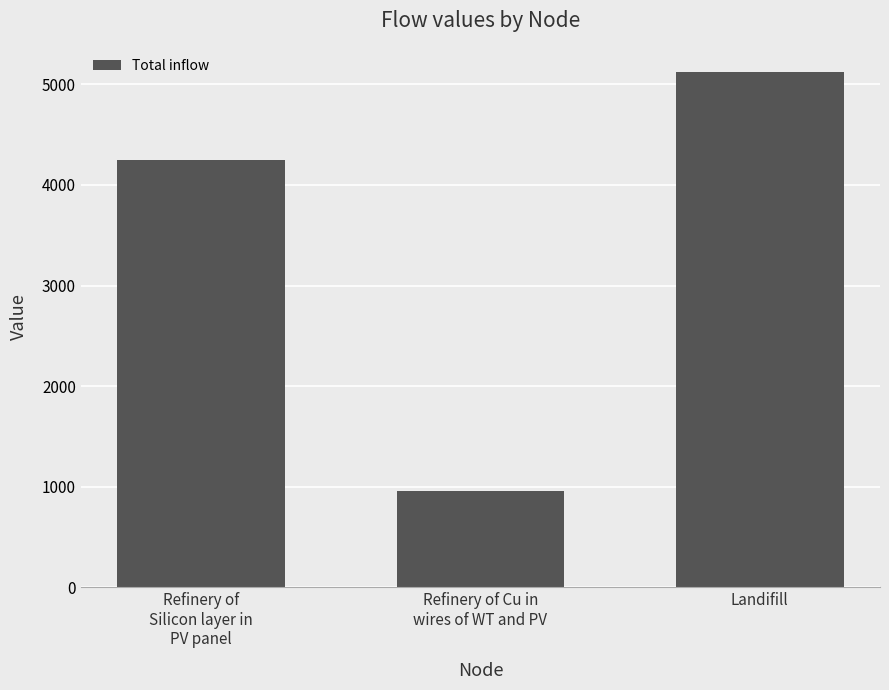

Rank the categories by value from lowest to highest.

Refinery of Cu in
wires of WT and PV, Refinery of
Silicon layer in
PV panel, Landifill